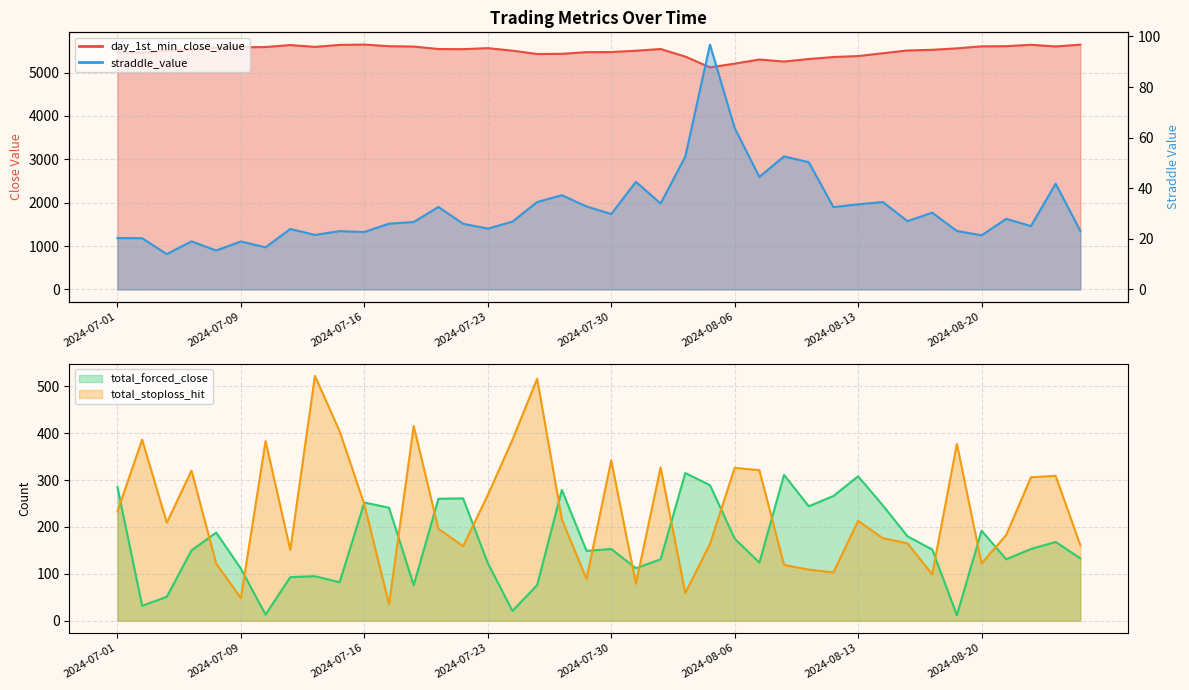

Reading left to right, extract all data points from this chart.

day_1st_min_close_value: 2024-07-01=5474.8	2024-07-02=5459.6	2024-07-03=5510.9	2024-07-05=5538.4	2024-07-08=5574.5	2024-07-09=5582.6	2024-07-10=5591.0	2024-07-11=5635.6	2024-07-12=5593.9	2024-07-15=5639.4	2024-07-16=5647.0	2024-07-17=5610.0	2024-07-18=5601.4	2024-07-19=5544.2	2024-07-22=5541.2	2024-07-23=5564.7	2024-07-24=5506.2	2024-07-25=5429.9	2024-07-26=5433.9	2024-07-29=5471.8	2024-07-30=5474.8	2024-07-31=5505.2	2024-08-01=5544.2	2024-08-02=5370.4	2024-08-05=5121.1	2024-08-06=5208.0	2024-08-07=5302.0	2024-08-08=5255.2	2024-08-09=5314.1	2024-08-12=5359.7	2024-08-13=5382.1	2024-08-14=5447.0	2024-08-15=5511.1	2024-08-16=5526.0	2024-08-19=5559.8	2024-08-20=5605.9	2024-08-21=5610.4	2024-08-22=5641.6	2024-08-23=5604.0	2024-08-26=5644.5
straddle_value: 2024-07-01=20.3	2024-07-02=20.2	2024-07-03=13.9	2024-07-05=19.0	2024-07-08=15.4	2024-07-09=18.9	2024-07-10=16.6	2024-07-11=23.9	2024-07-12=21.6	2024-07-15=23.1	2024-07-16=22.7	2024-07-17=26.0	2024-07-18=26.6	2024-07-19=32.6	2024-07-22=25.9	2024-07-23=24.1	2024-07-24=26.8	2024-07-25=34.5	2024-07-26=37.2	2024-07-29=32.8	2024-07-30=29.8	2024-07-31=42.5	2024-08-01=34.0	2024-08-02=52.5	2024-08-05=96.8	2024-08-06=63.8	2024-08-07=44.5	2024-08-08=52.6	2024-08-09=50.3	2024-08-12=32.5	2024-08-13=33.6	2024-08-14=34.5	2024-08-15=27.0	2024-08-16=30.4	2024-08-19=23.1	2024-08-20=21.4	2024-08-21=27.9	2024-08-22=25.1	2024-08-23=41.8	2024-08-26=23.1
total_forced_close: 2024-07-01=285.0	2024-07-02=32.0	2024-07-03=51.0	2024-07-05=150.0	2024-07-08=188.0	2024-07-09=111.0	2024-07-10=13.0	2024-07-11=93.0	2024-07-12=95.0	2024-07-15=82.0	2024-07-16=252.0	2024-07-17=241.0	2024-07-18=76.0	2024-07-19=260.0	2024-07-22=261.0	2024-07-23=123.0	2024-07-24=21.0	2024-07-25=76.0	2024-07-26=279.0	2024-07-29=149.0	2024-07-30=153.0	2024-07-31=112.0	2024-08-01=131.0	2024-08-02=315.0	2024-08-05=289.0	2024-08-06=175.0	2024-08-07=124.0	2024-08-08=311.0	2024-08-09=244.0	2024-08-12=266.0	2024-08-13=308.0	2024-08-14=246.0	2024-08-15=180.0	2024-08-16=152.0	2024-08-19=12.0	2024-08-20=192.0	2024-08-21=131.0	2024-08-22=153.0	2024-08-23=168.0	2024-08-26=133.0
total_stoploss_hit: 2024-07-01=233.0	2024-07-02=386.0	2024-07-03=209.0	2024-07-05=320.0	2024-07-08=122.0	2024-07-09=48.0	2024-07-10=383.0	2024-07-11=151.0	2024-07-12=522.0	2024-07-15=404.0	2024-07-16=248.0	2024-07-17=35.0	2024-07-18=415.0	2024-07-19=196.0	2024-07-22=159.0	2024-07-23=268.0	2024-07-24=386.0	2024-07-25=516.0	2024-07-26=216.0	2024-07-29=89.0	2024-07-30=342.0	2024-07-31=79.0	2024-08-01=327.0	2024-08-02=59.0	2024-08-05=164.0	2024-08-06=326.0	2024-08-07=321.0	2024-08-08=119.0	2024-08-09=109.0	2024-08-12=103.0	2024-08-13=213.0	2024-08-14=176.0	2024-08-15=165.0	2024-08-16=99.0	2024-08-19=377.0	2024-08-20=122.0	2024-08-21=183.0	2024-08-22=306.0	2024-08-23=309.0	2024-08-26=161.0